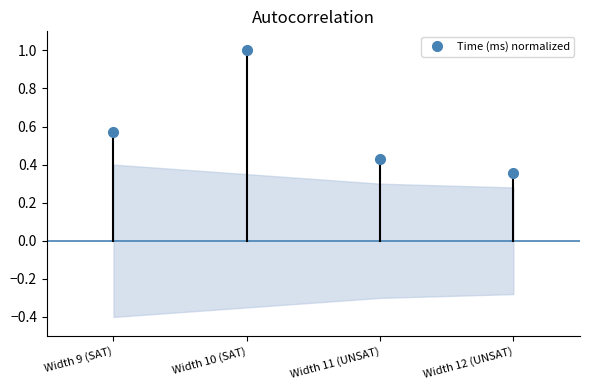

List the labels in order of value, largest first.

Width 10 (SAT), Width 9 (SAT), Width 11 (UNSAT), Width 12 (UNSAT)